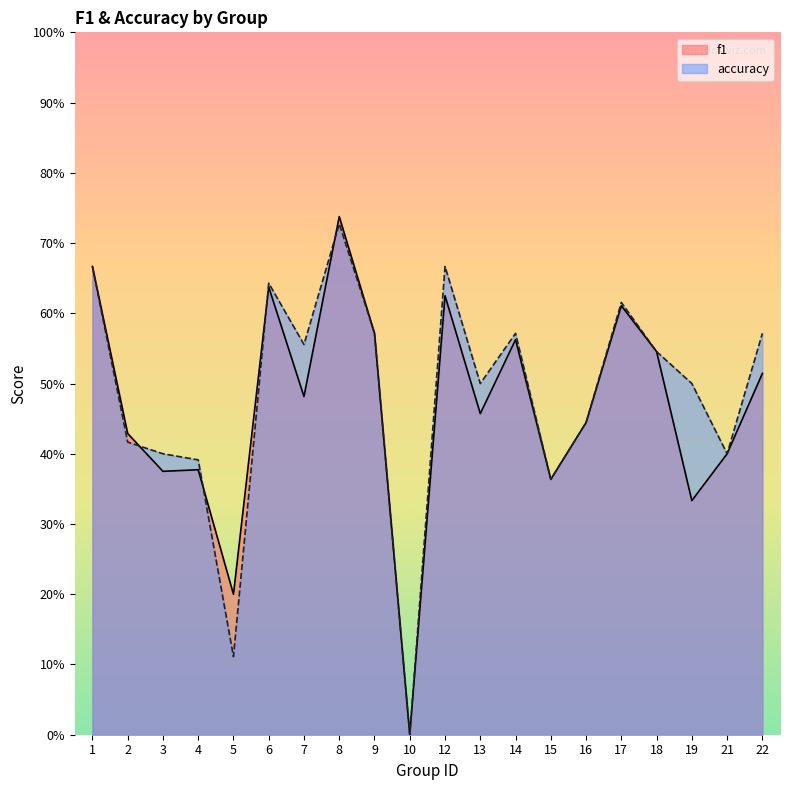

Is it true that accuracy equals 0.8 at 18?

False